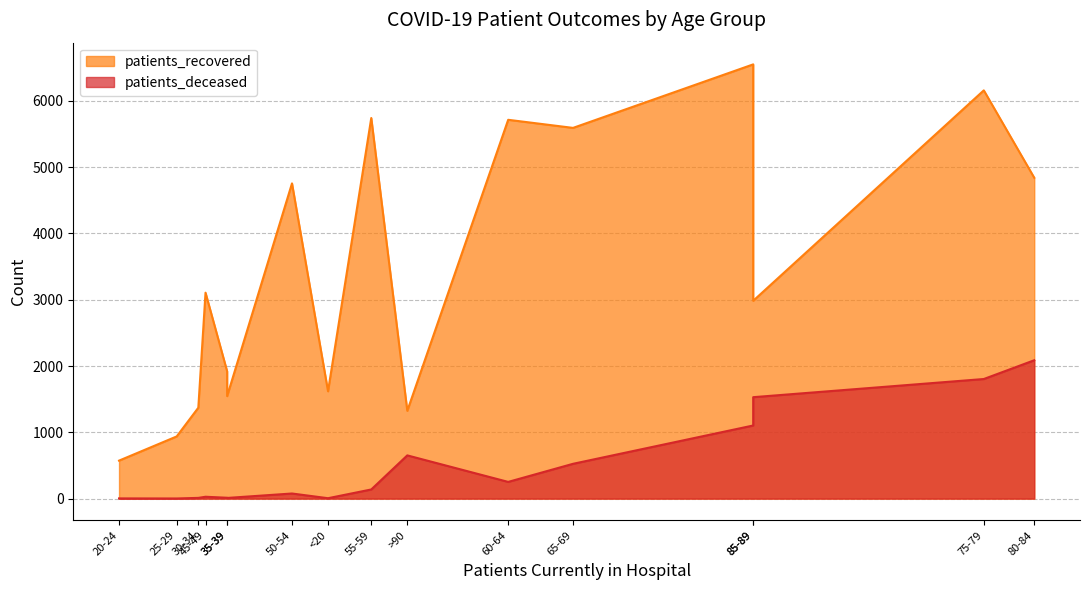

Rank the series by their average value, from highest to lowest.

patients_recovered, patients_deceased